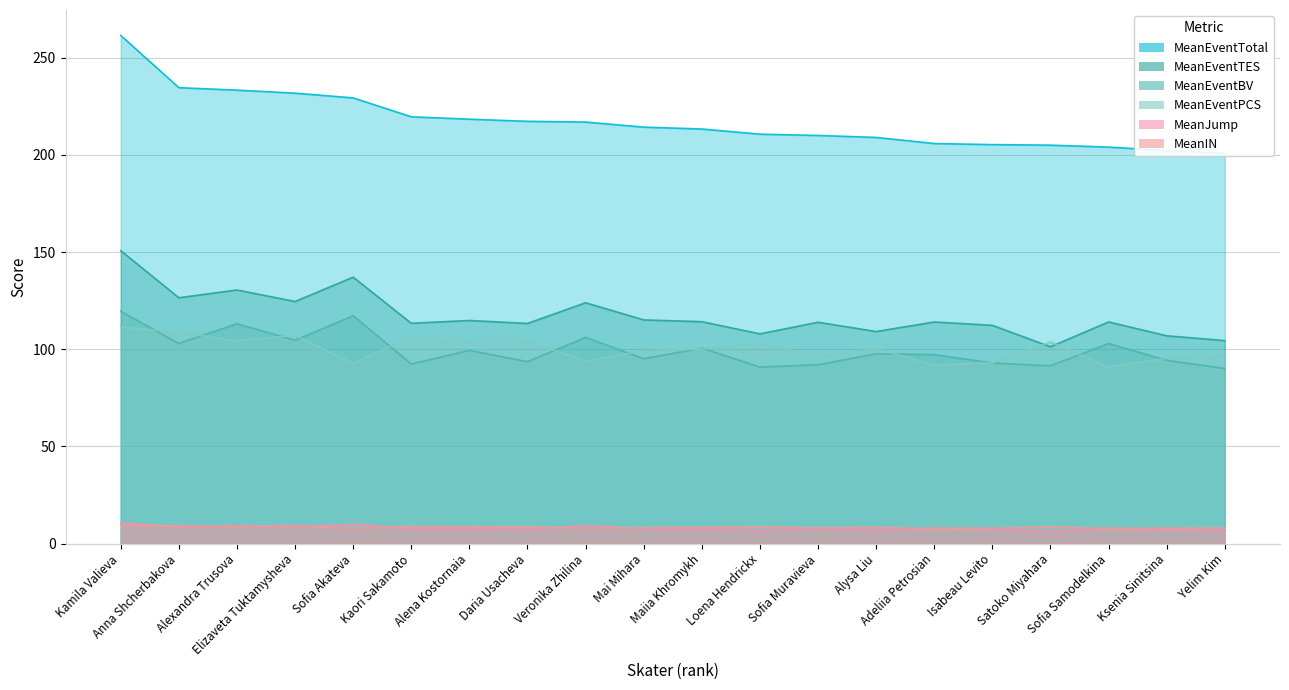

What is the greatest value displayed?

261.5